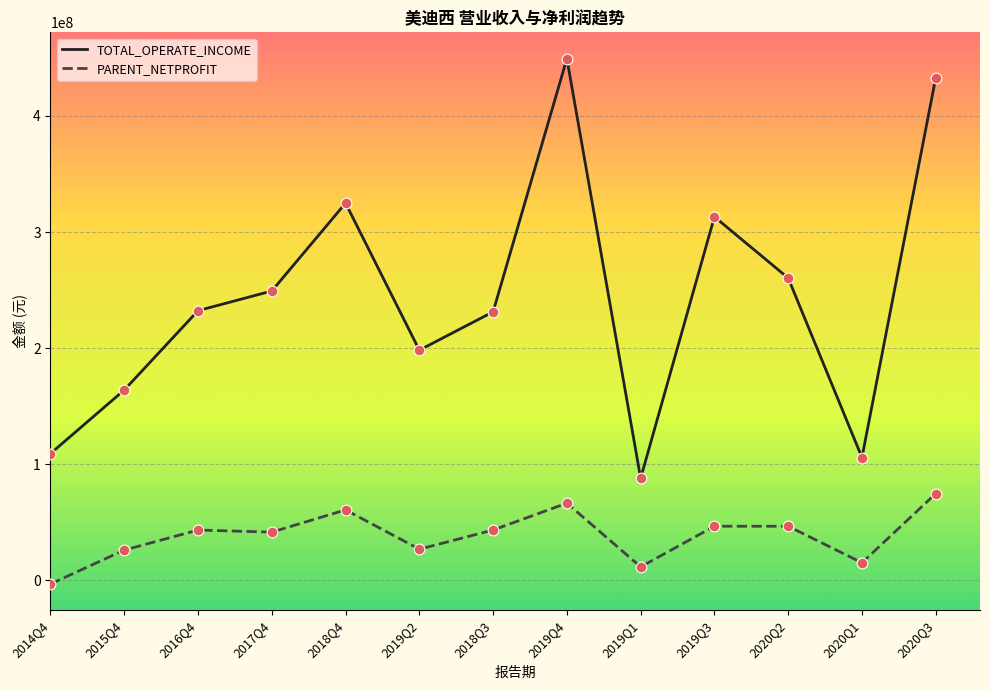

Between 2015Q4 and 2019Q1, which series saw the biggest shift?

TOTAL_OPERATE_INCOME